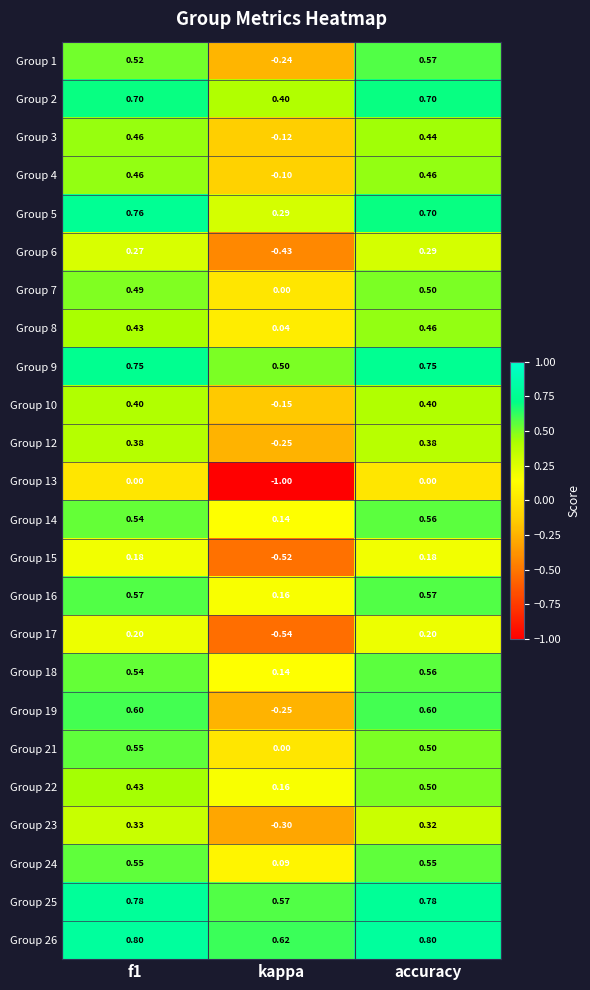

Where is Group 1 nearest to the value 0?

kappa